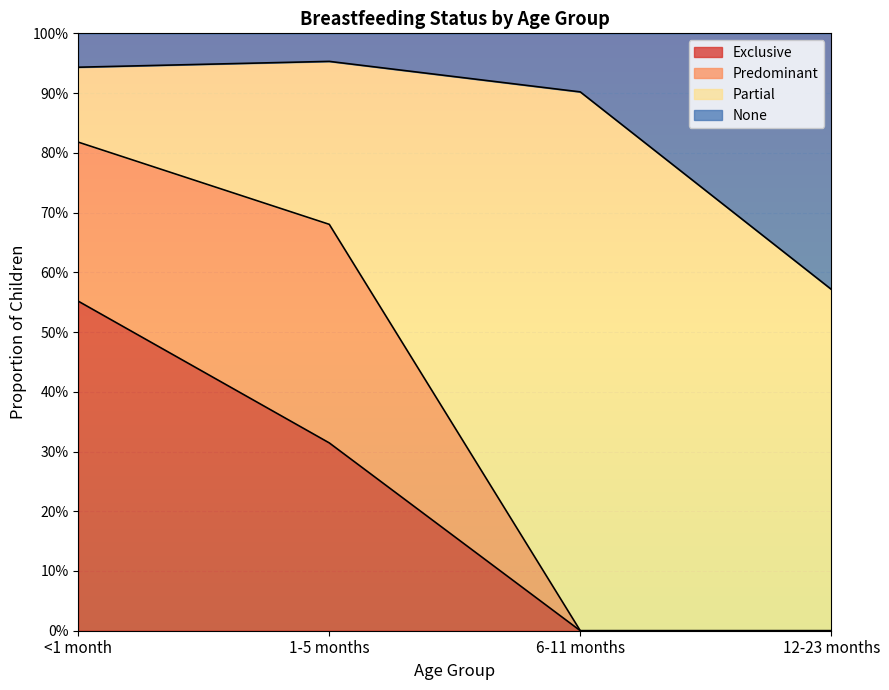

True or false: Exclusive has more than 2 points higher than both neighbors.

False